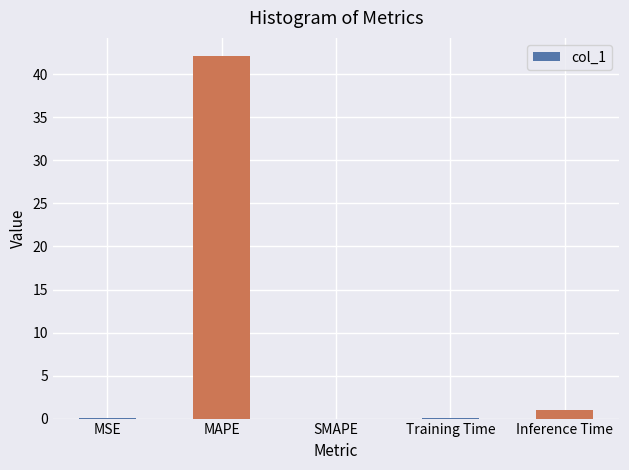

What is the greatest value displayed?

42.1